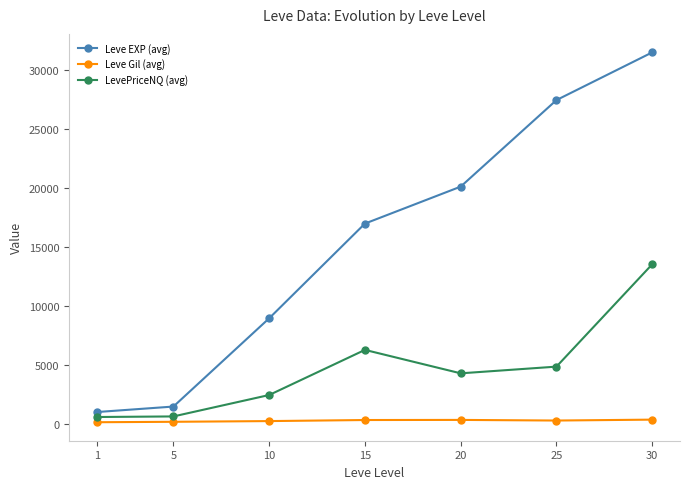

List the labels in order of Leve EXP (avg) value, smallest first.

1, 5, 10, 15, 20, 25, 30